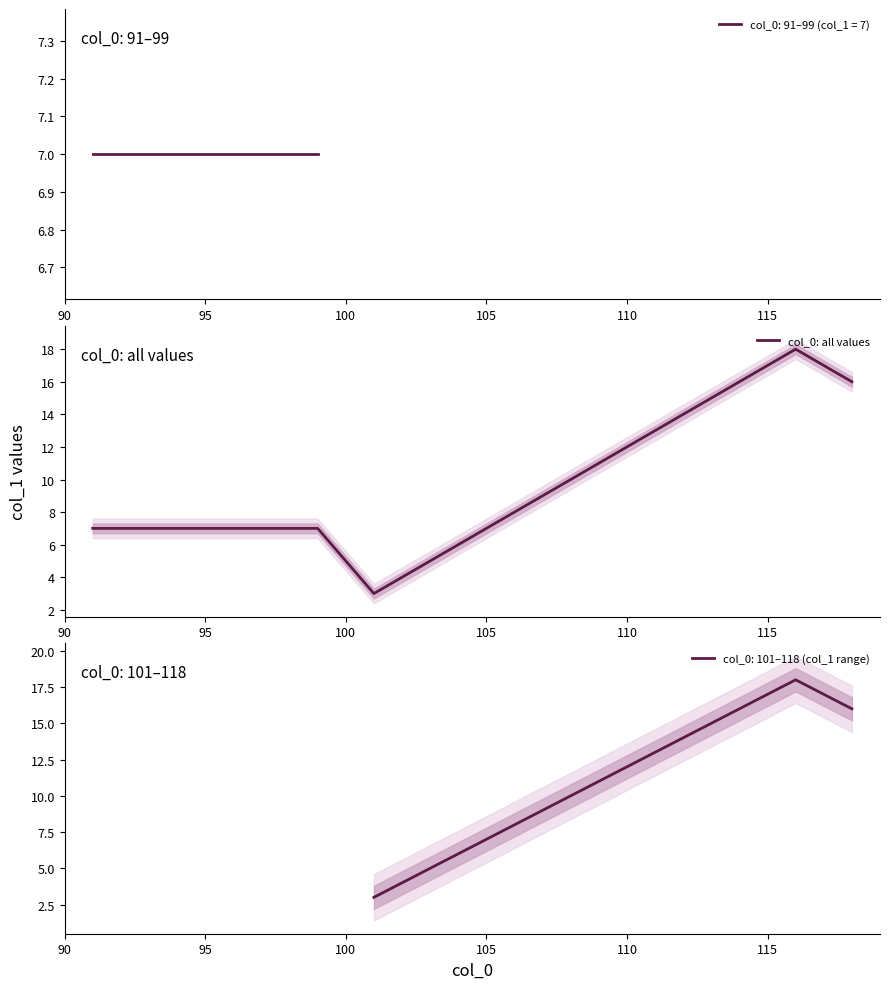

What is the highest value of the col_0: all values series?

18